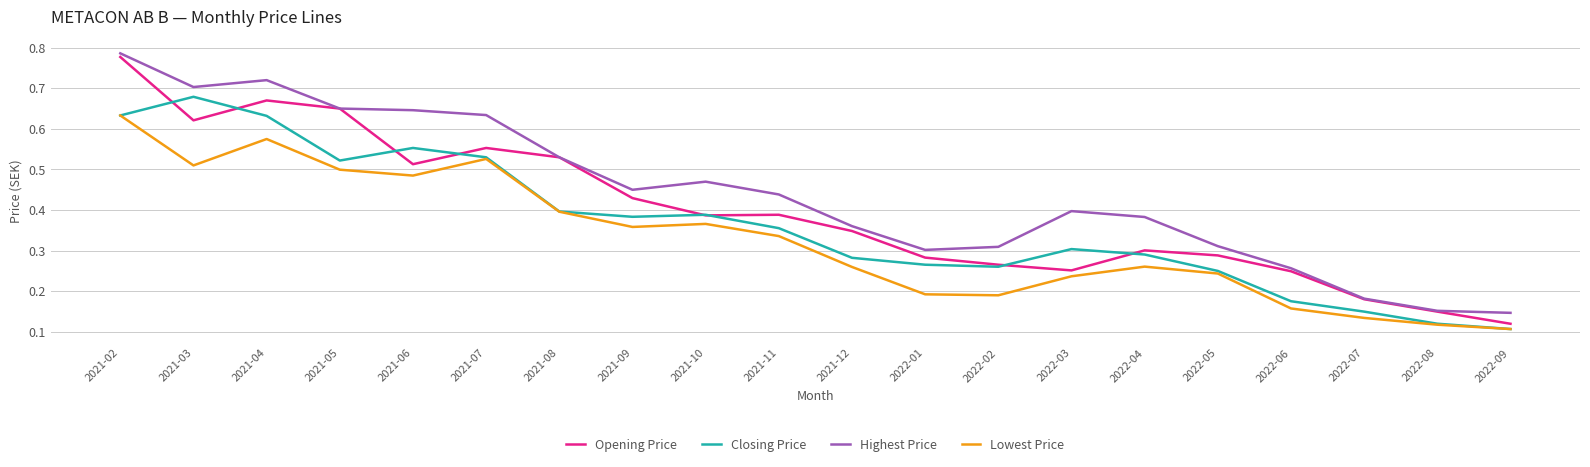

Rank the series by their average value, from highest to lowest.

Highest Price, Opening Price, Closing Price, Lowest Price